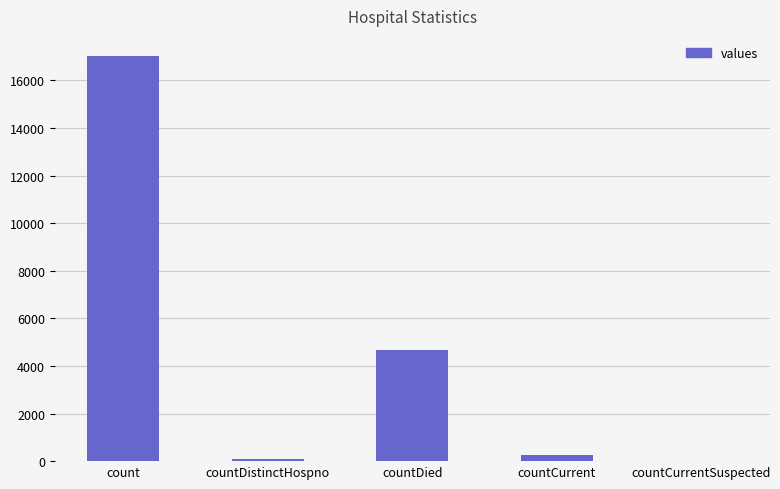

Does the chart contain stacked bars?

No